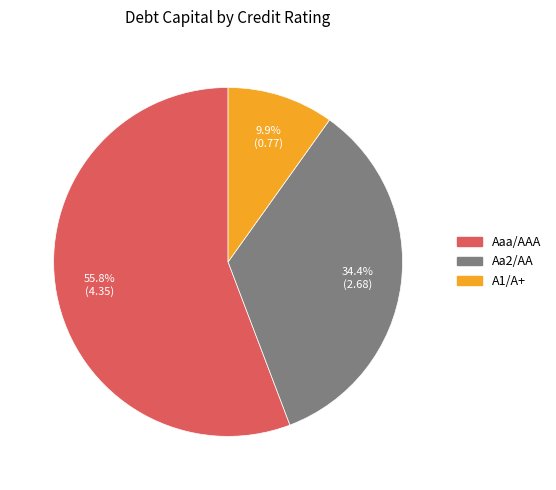

What percentage is the Aa2/AA slice, to the nearest percent?

34%